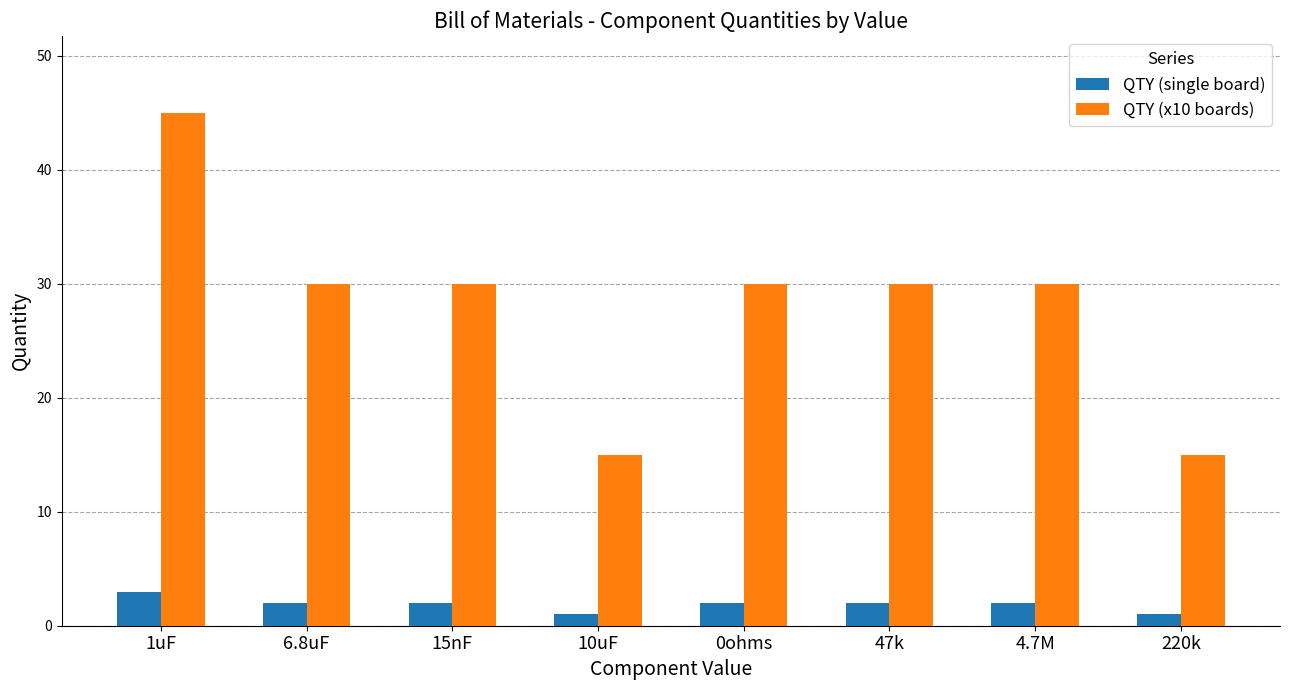

At which category does the chart reach its peak across all series?

1uF